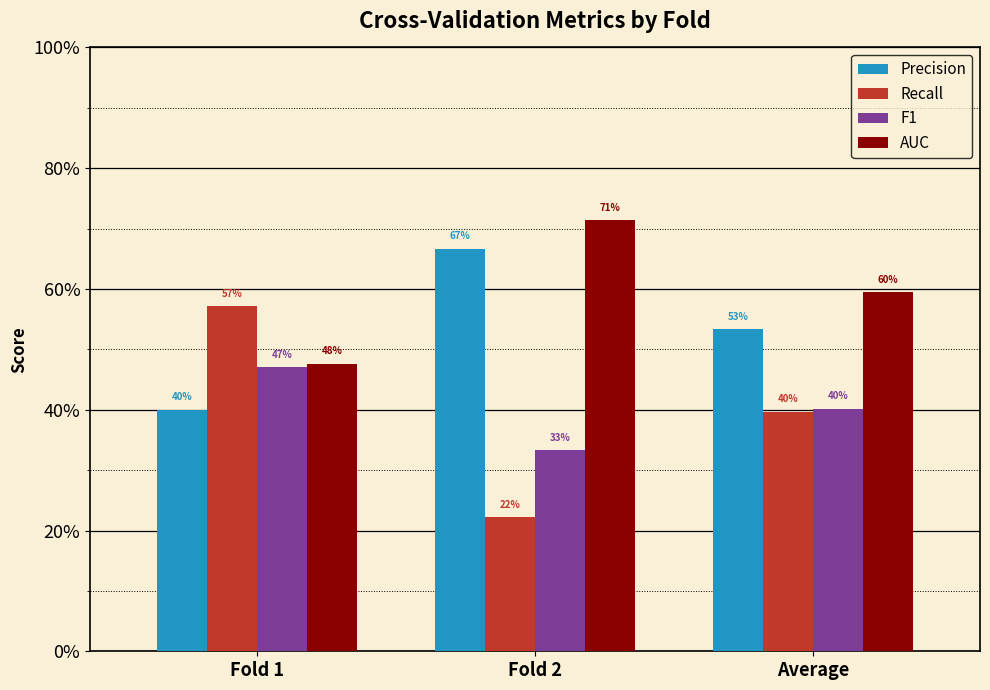

Are the bars grouped side by side (vs. stacked)?

Yes